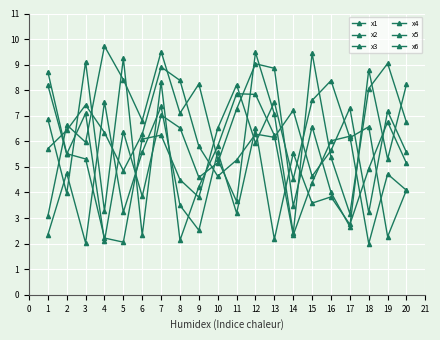

At 6, list the series in order from largest to smallest.

x3, x5, x1, x6, x4, x2